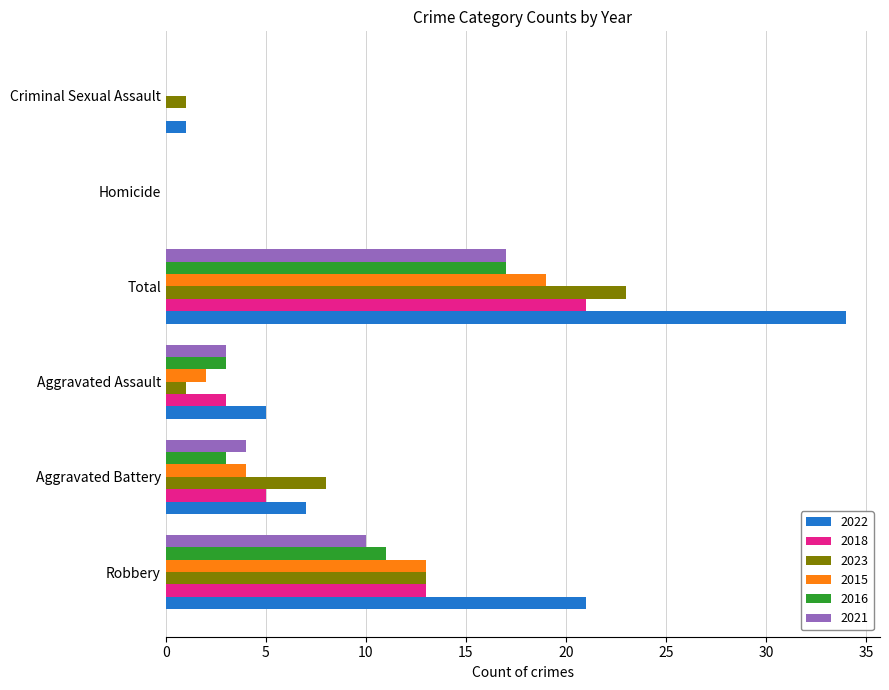

What is the sum of all 2023 values?

46